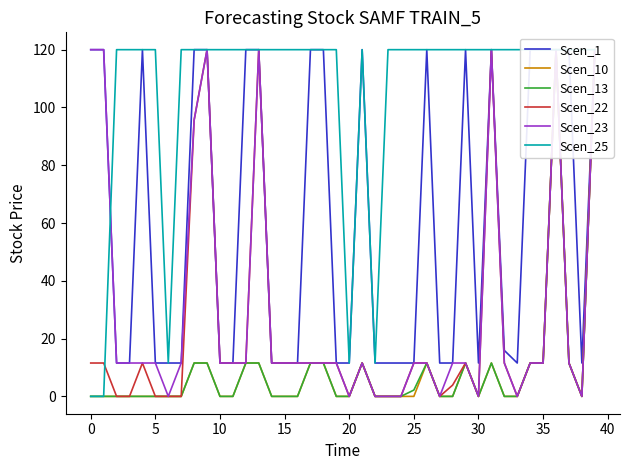

How many interior local peaks does the Scen_10 series have?

5